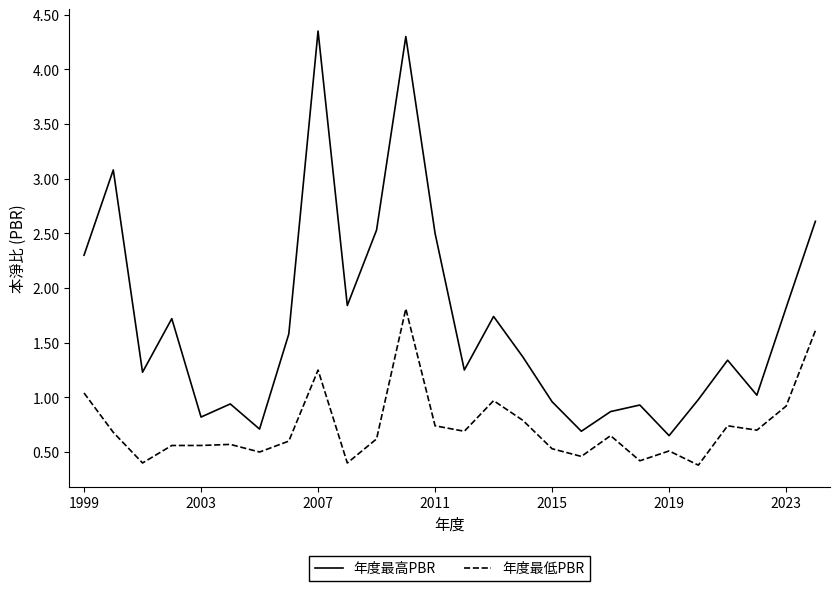

What is the difference between the maximum and minimum values in the 年度最低PBR series?

1.4